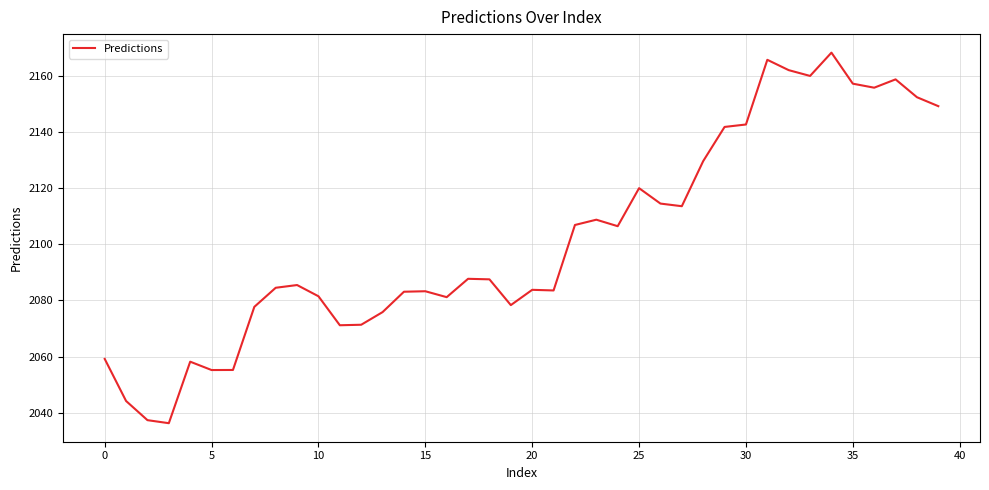

What is the difference between the maximum and minimum values?

132.1